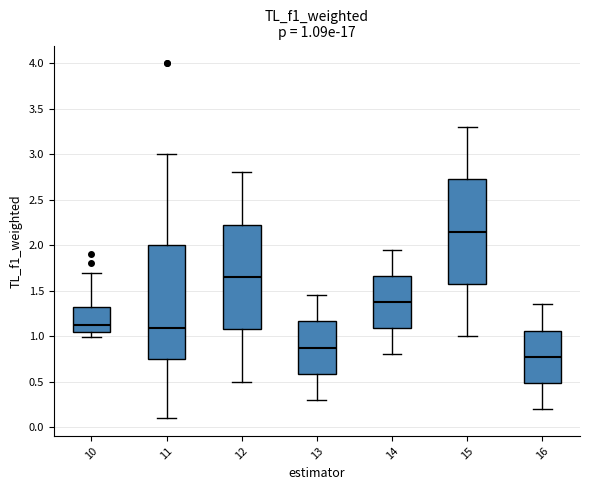

Comparing the boxes themselves (not the whiskers), which one is the tallest?

11